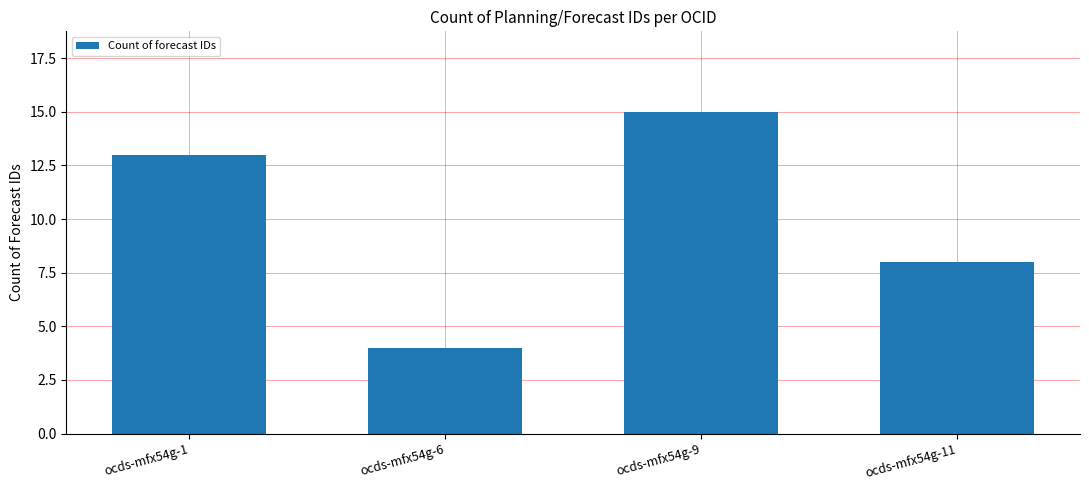

What is the difference between the second highest and second lowest values?

5